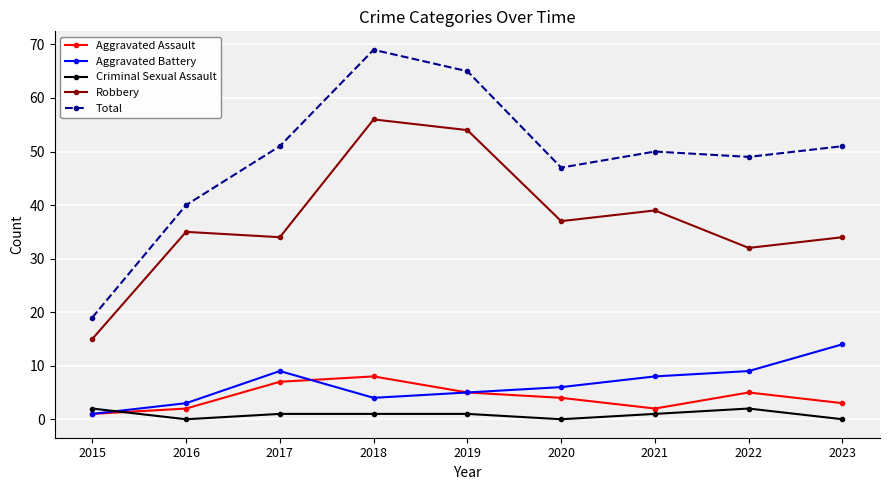

True or false: Aggravated Assault and Robbery intersect in this chart.

False